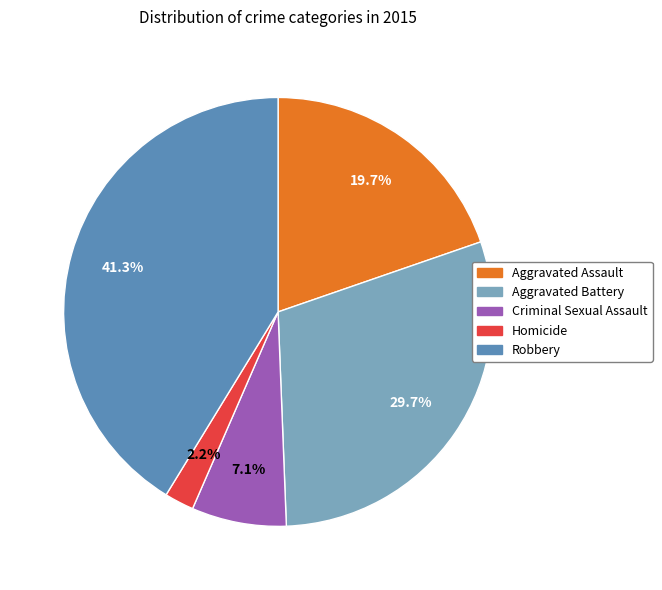

The Criminal Sexual Assault slice represents 7% of the pie. True or false?

True